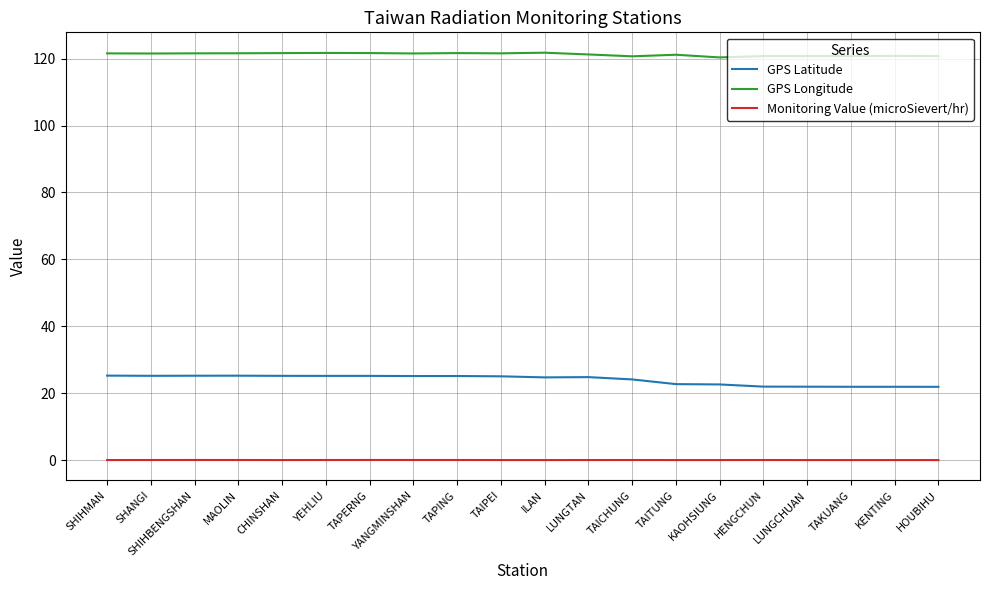

Which series has the largest total across all categories?

GPS Longitude